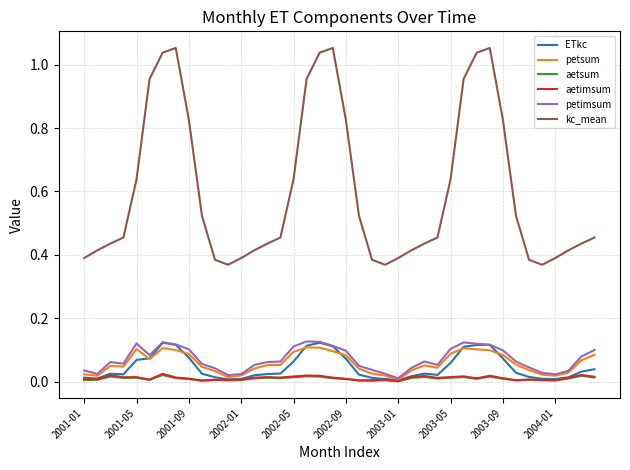

Which series has the largest total across all categories?

kc_mean